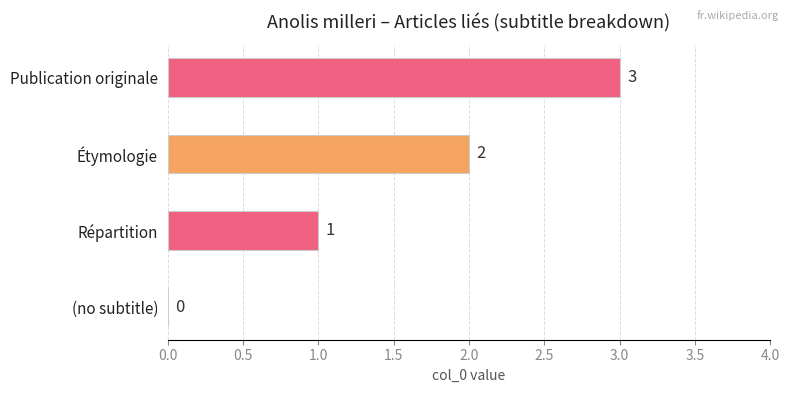

At which label is the value closest to 1?

Répartition